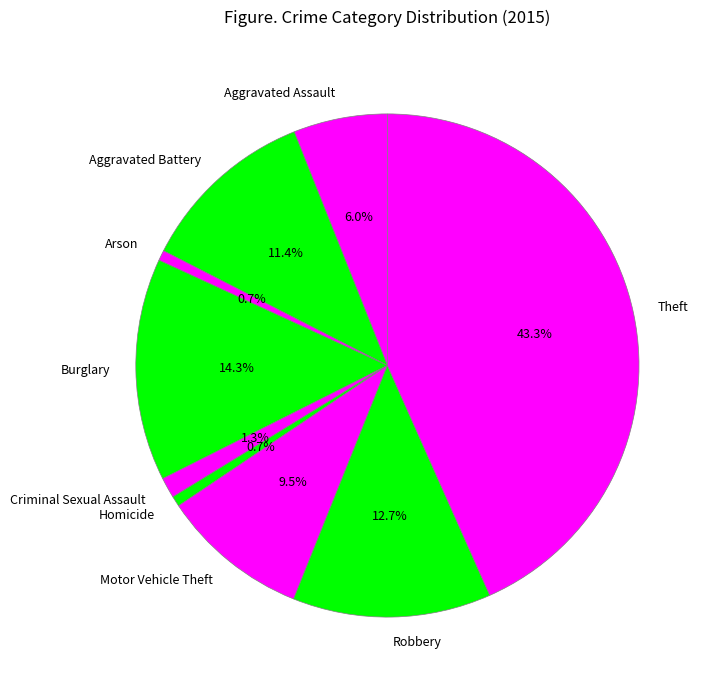

How much of the chart is everything except Arson?

99.3%